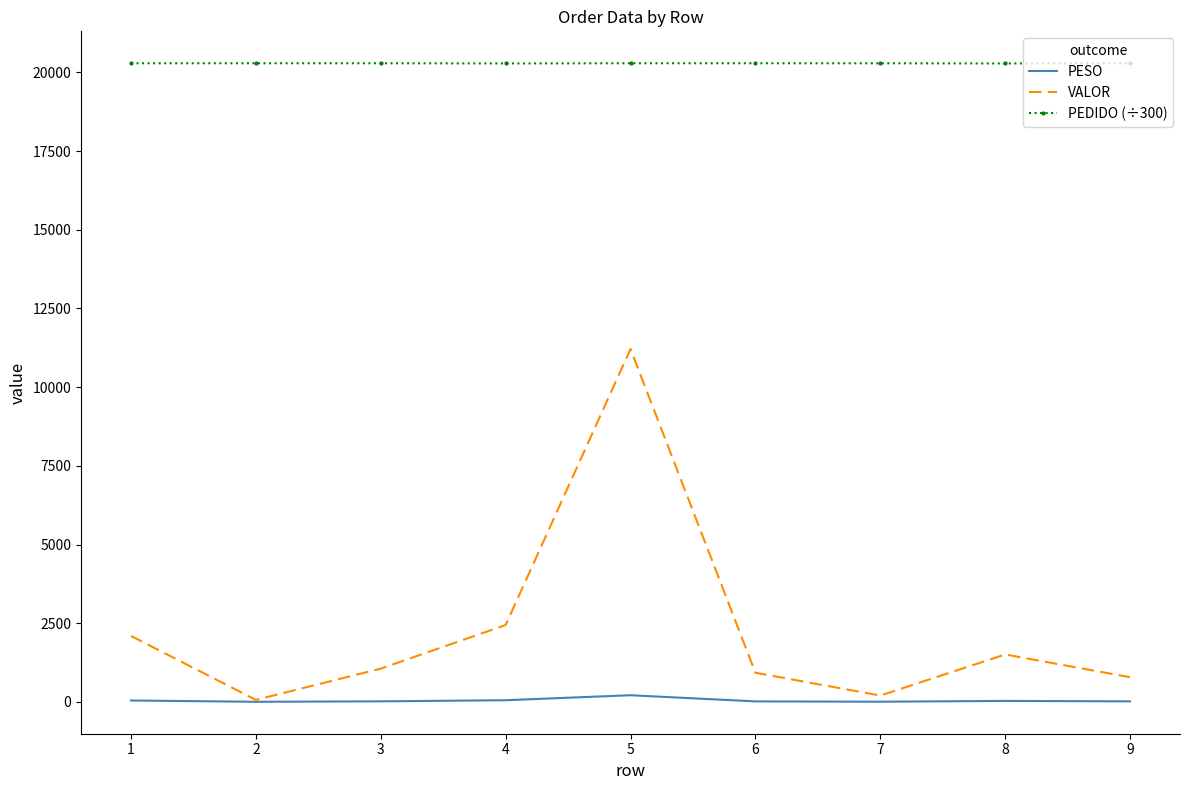

What are all the series names shown in the legend?

PESO, VALOR, PEDIDO (÷300)